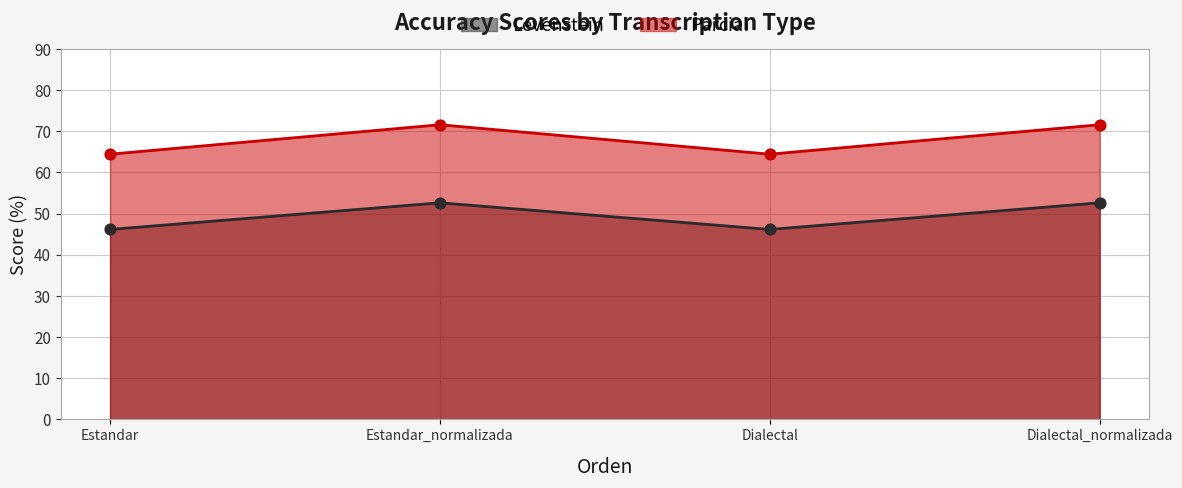

Which series has the widest spread of Y values?

Parcial